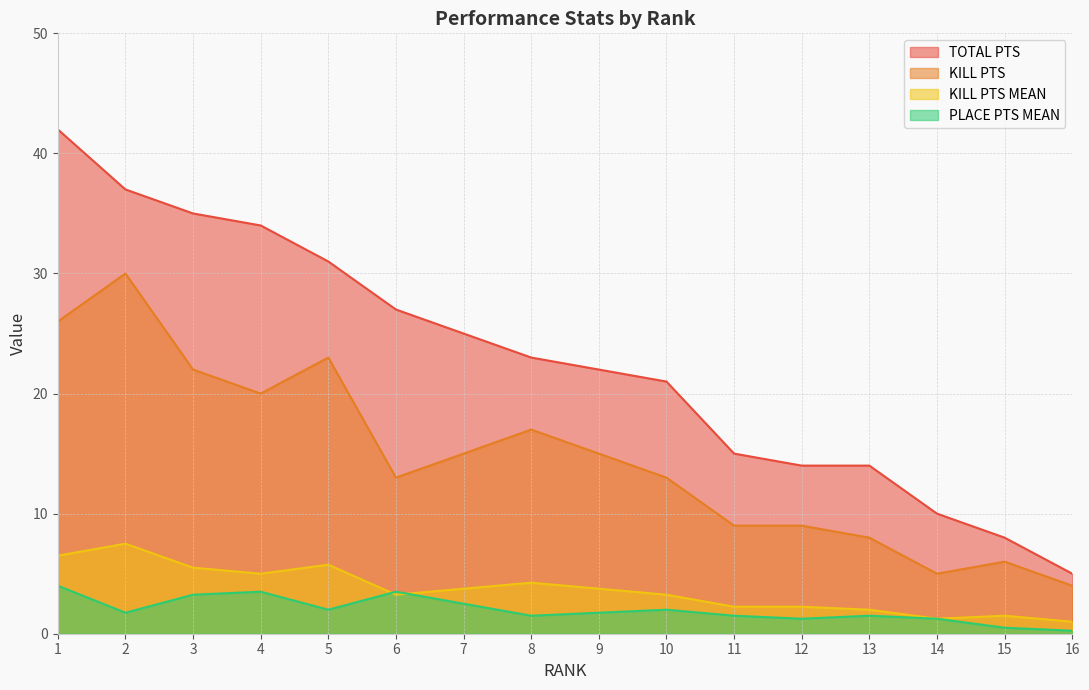

Does the chart have visible grid lines?

Yes